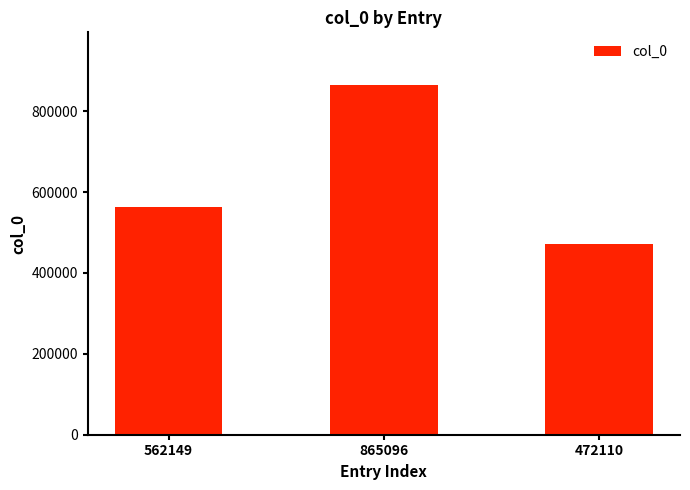

Reading left to right, transcribe all the data shown in this chart.

562149	865096	472110